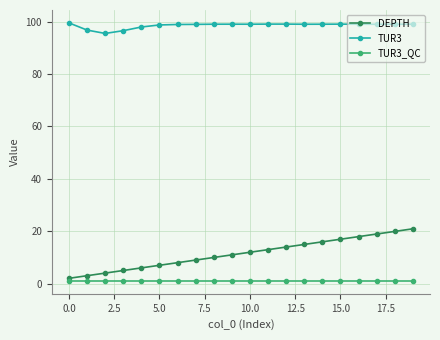

How many series are shown in this chart?

3